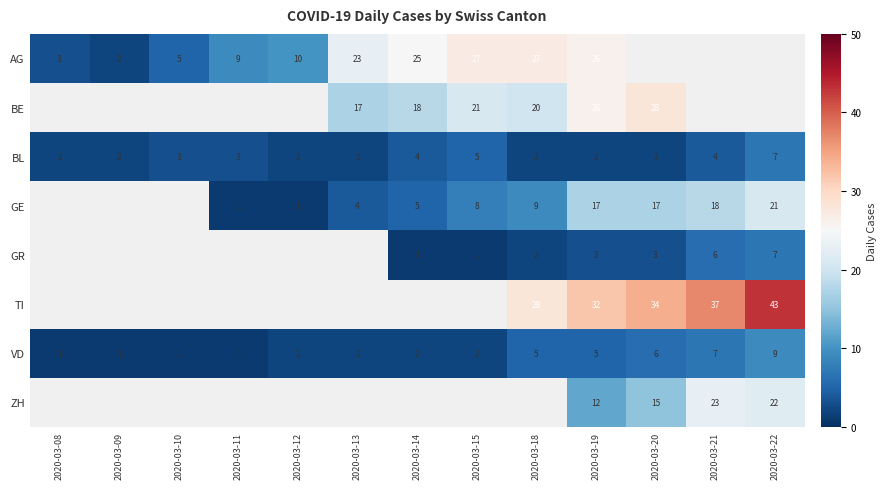

What is the maximum value for BL?

7